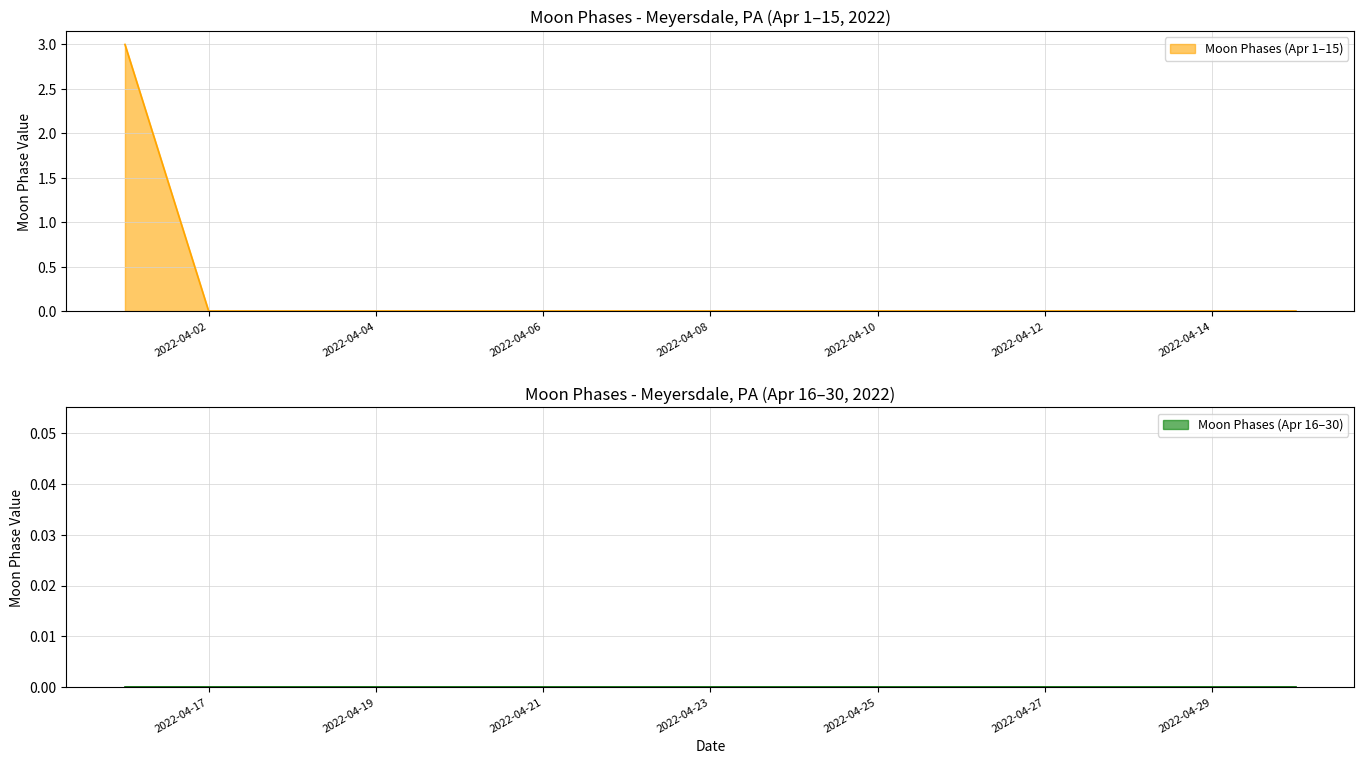

Count the values in the range 0 to 1.

29